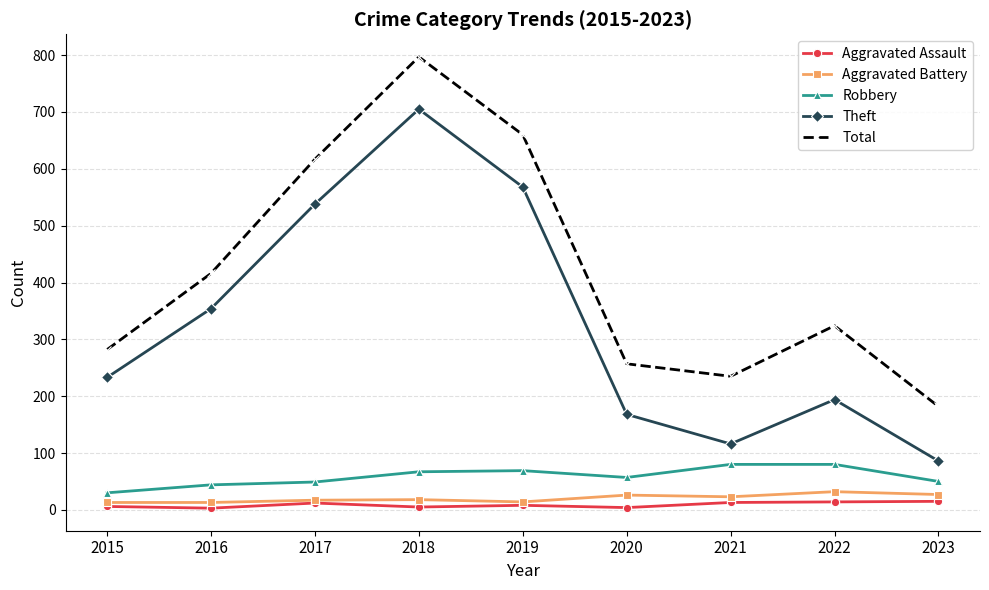

At which category is the sum across all series the highest?

2018